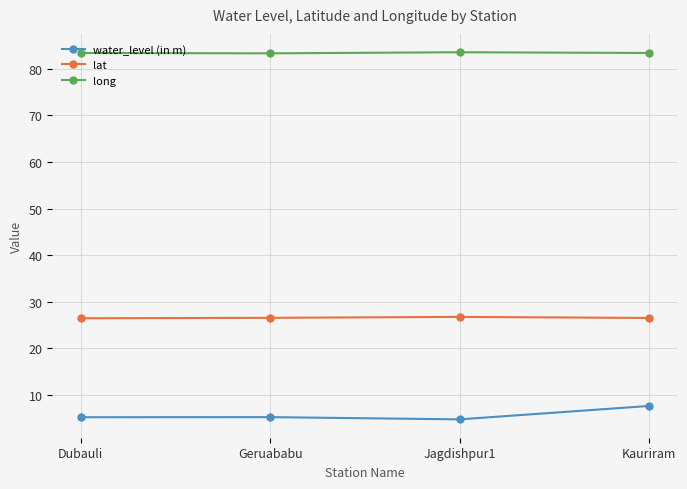

True or false: water_level (in m) has a value of 7.6 at Kauriram.

True